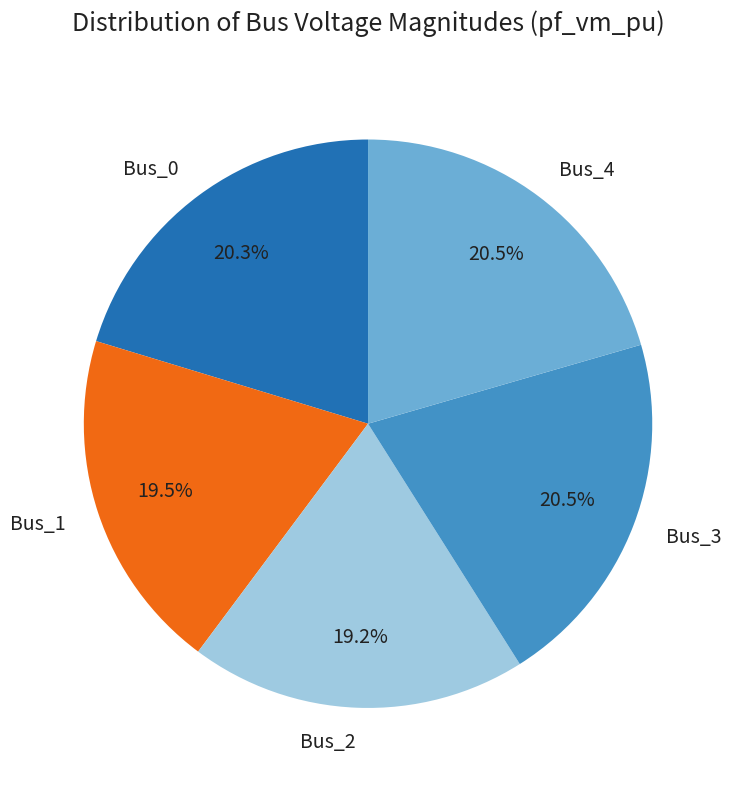

To the nearest percent, what portion does Bus_0 represent?

20%